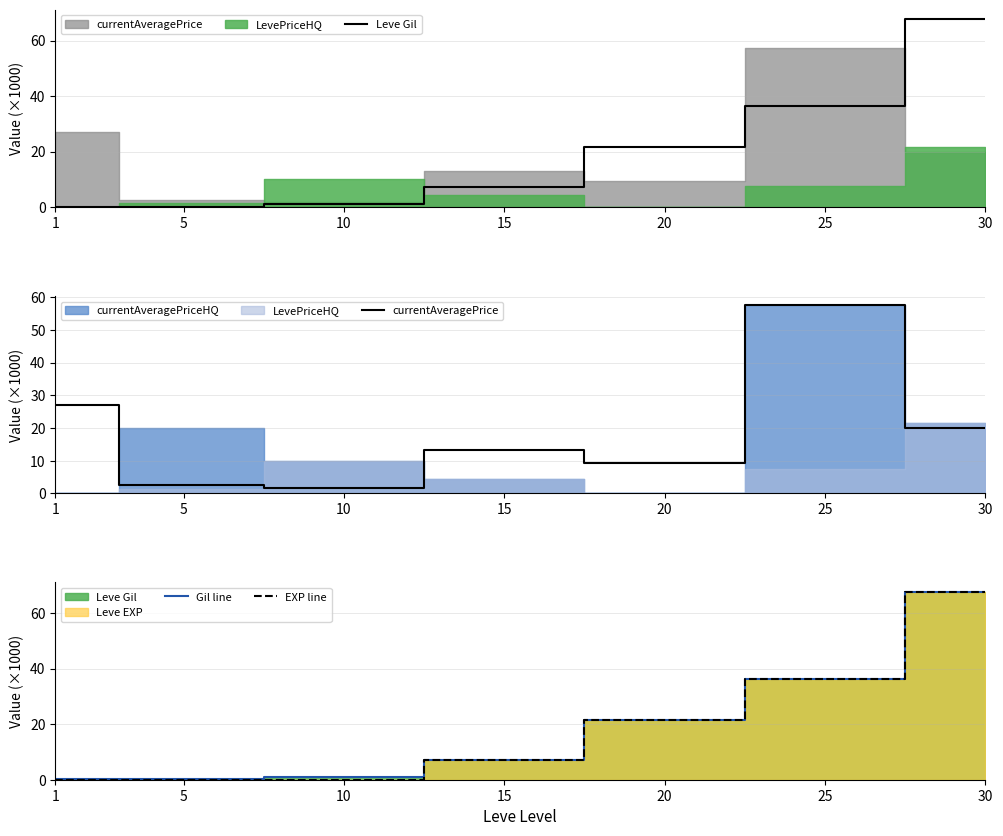

True or false: Gil line and EXP line intersect in this chart.

False